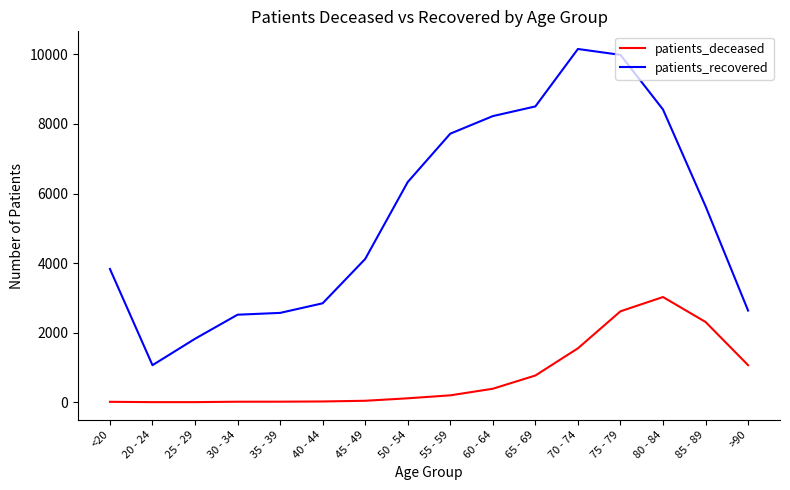

How many series are shown in this chart?

2